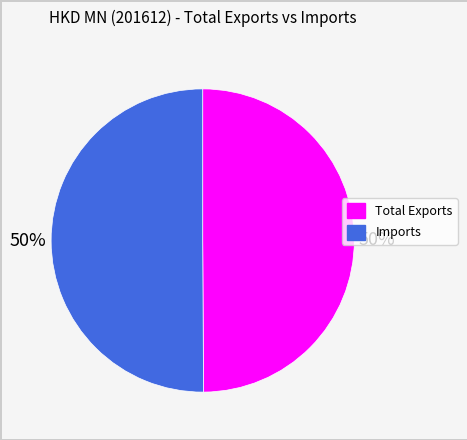

How many segments does this pie chart have?

2